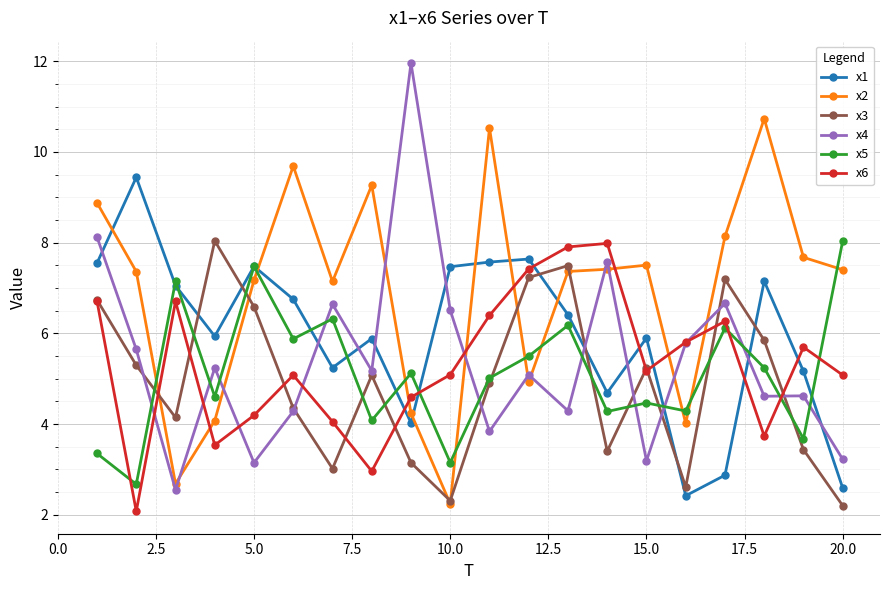

Which series has the largest range (max minus min)?

x4